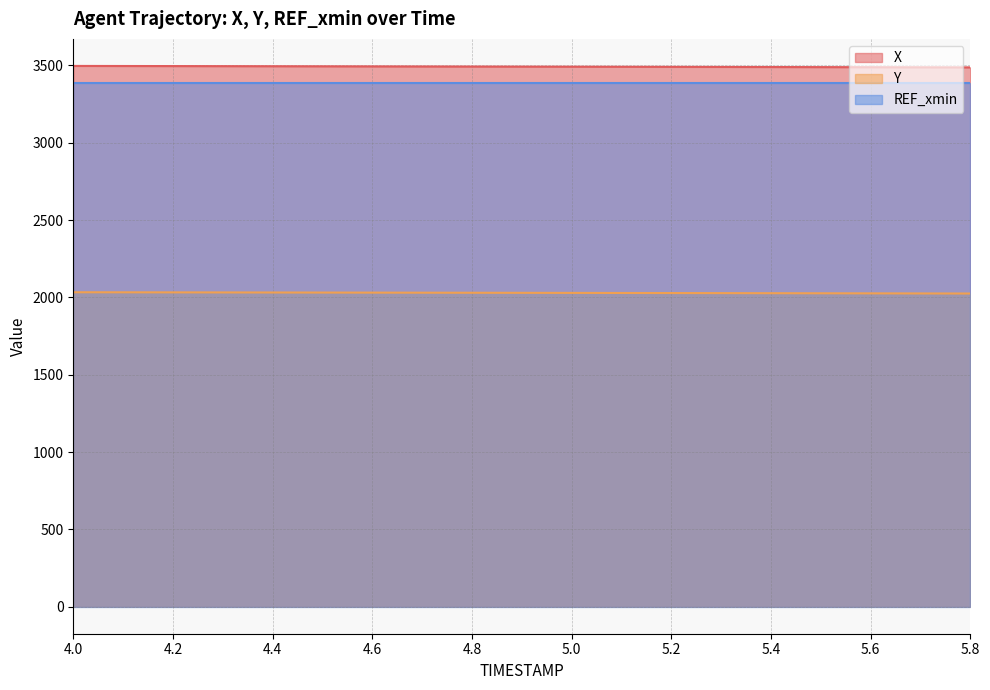

What is the minimum value for Y?

2024.8